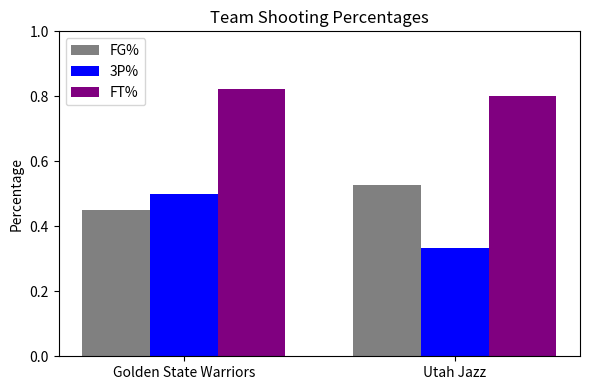

The value of FG% at Utah Jazz is 0.7. True or false?

False